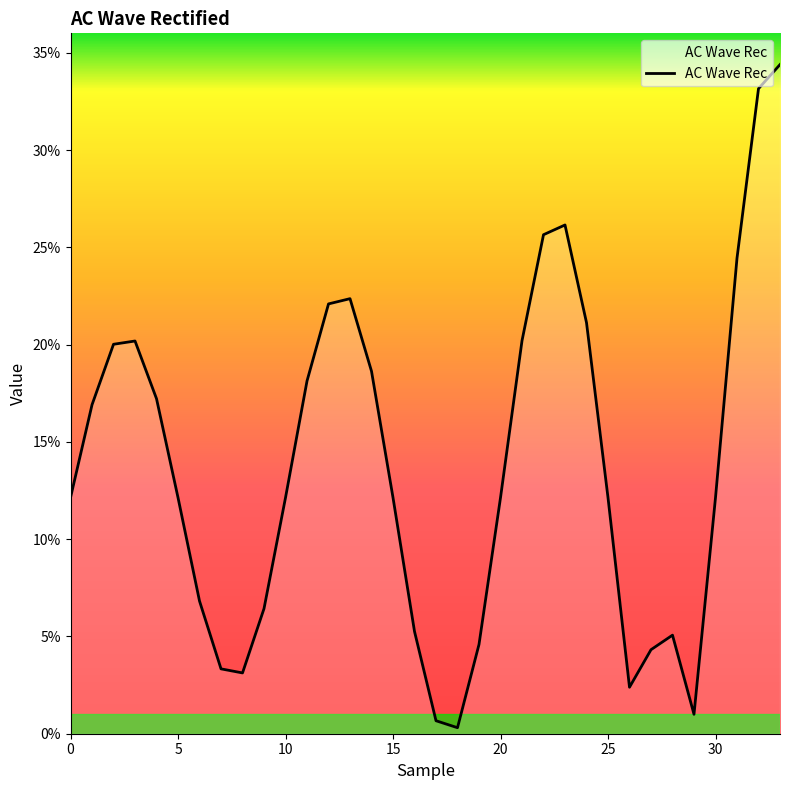

What is the greatest value displayed?

0.3